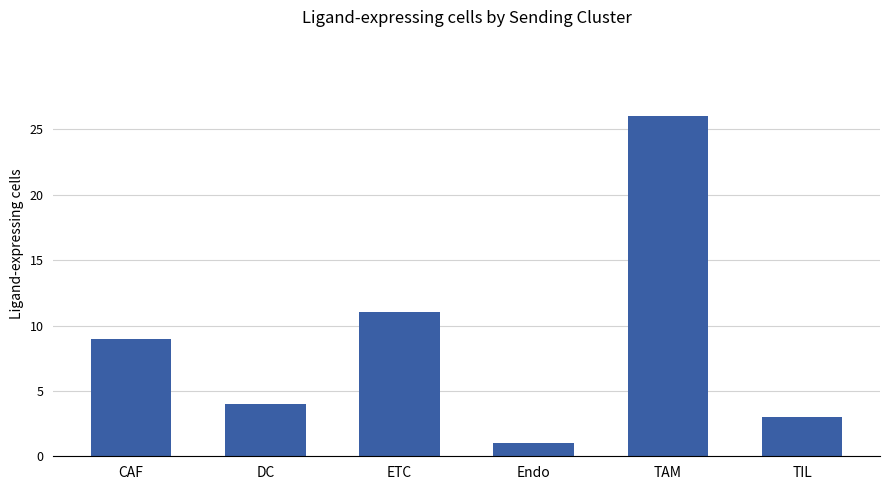

What is the sum of the values at TAM and CAF?

35